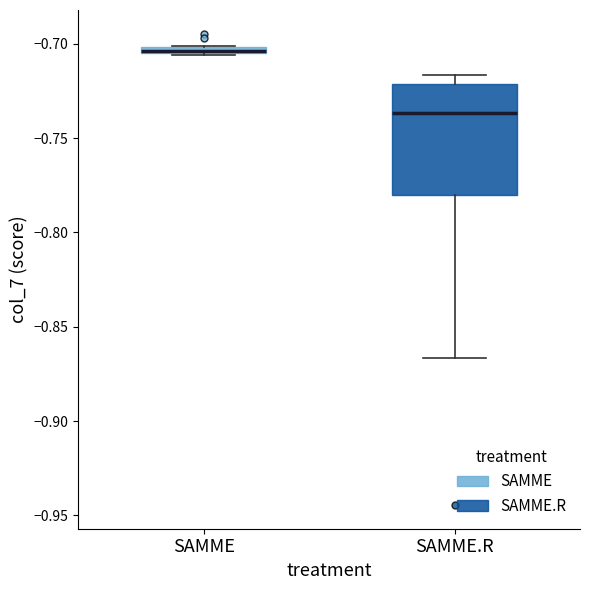

Where is the lower edge of the box for SAMME.R on the y-axis? The values are not printed on the chart, so give them approximately, as read against the axis.

-0.780